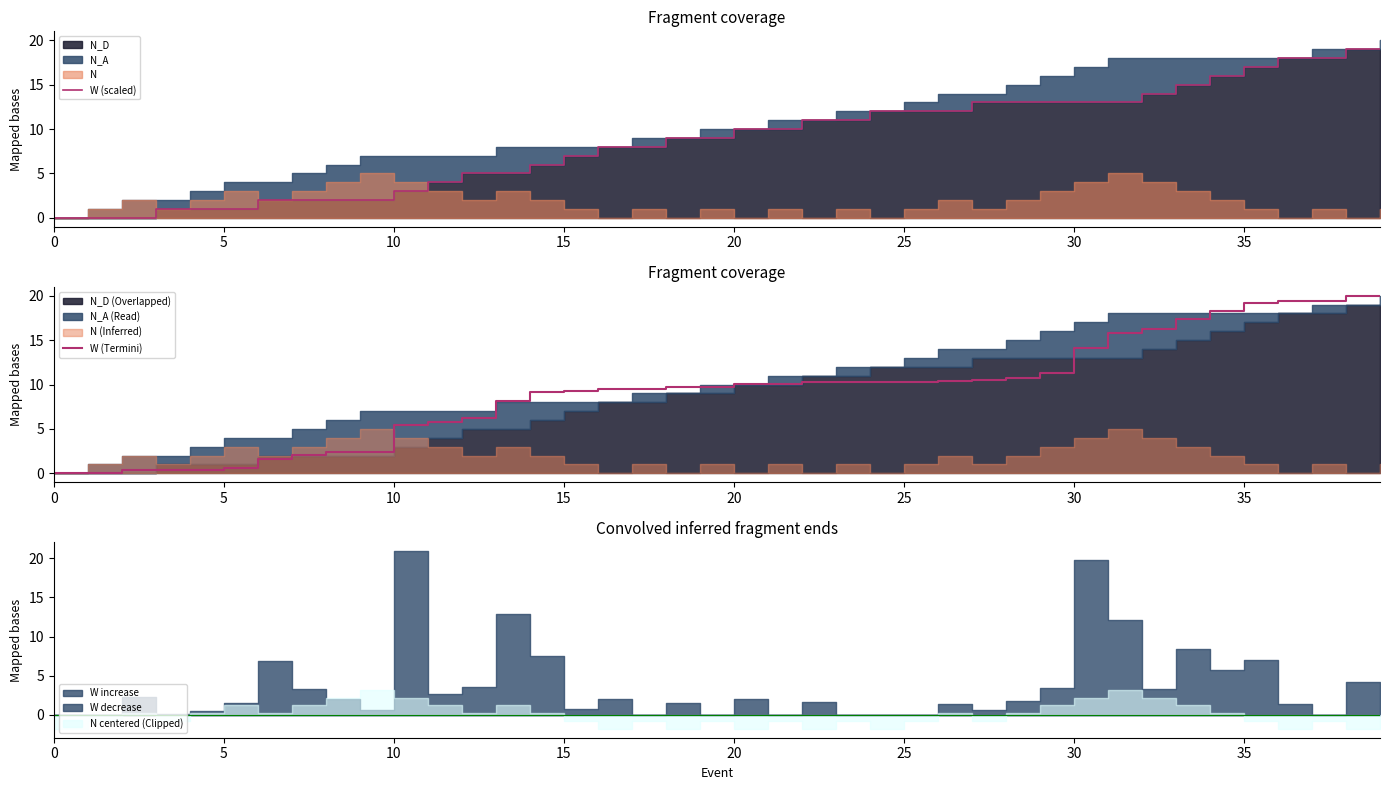

True or false: W (Termini) has more than 2 interior local peaks.

False